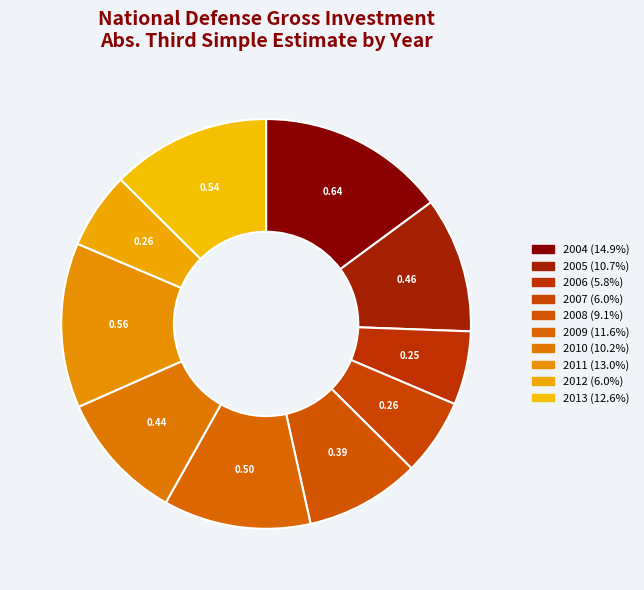

How many slices are in this pie chart?

10